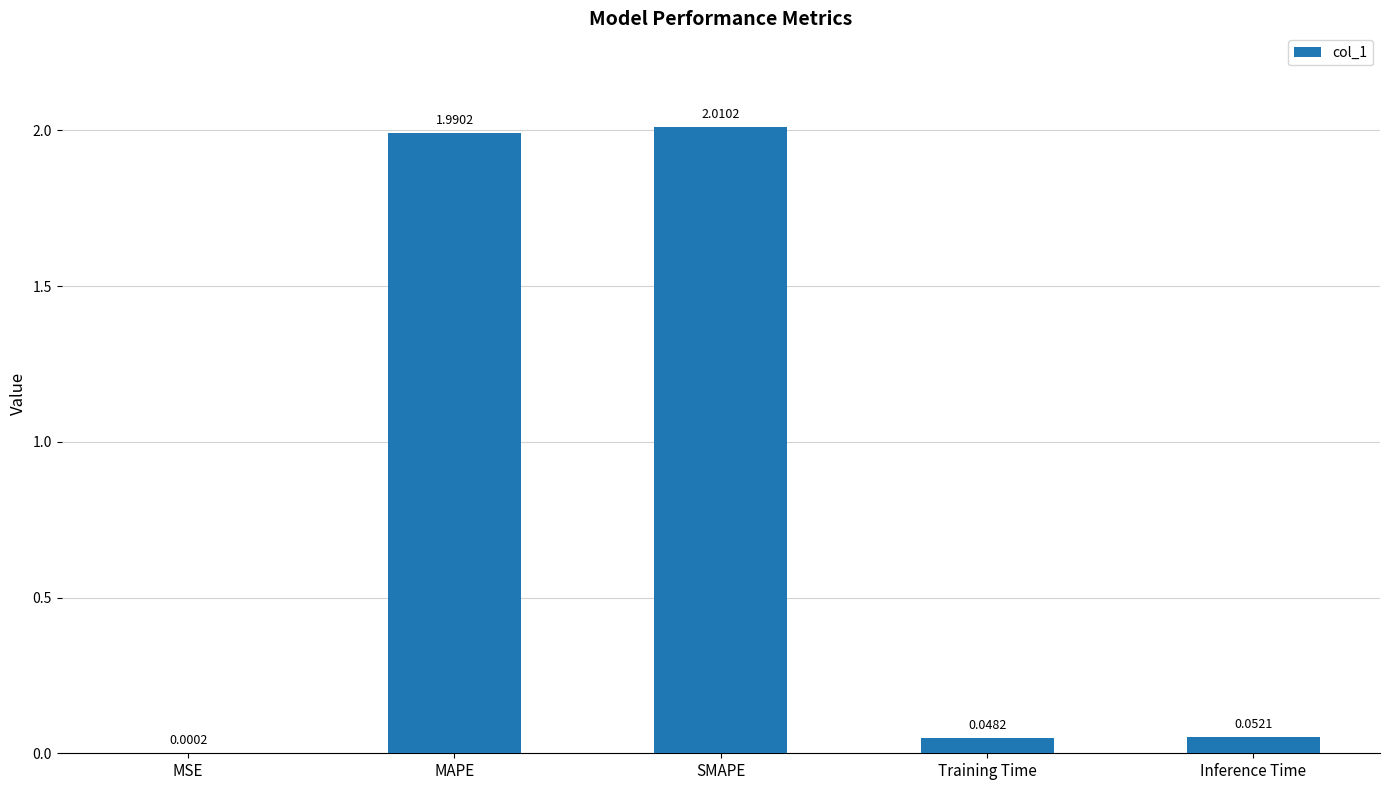

Which label corresponds to the largest value in the chart?

SMAPE